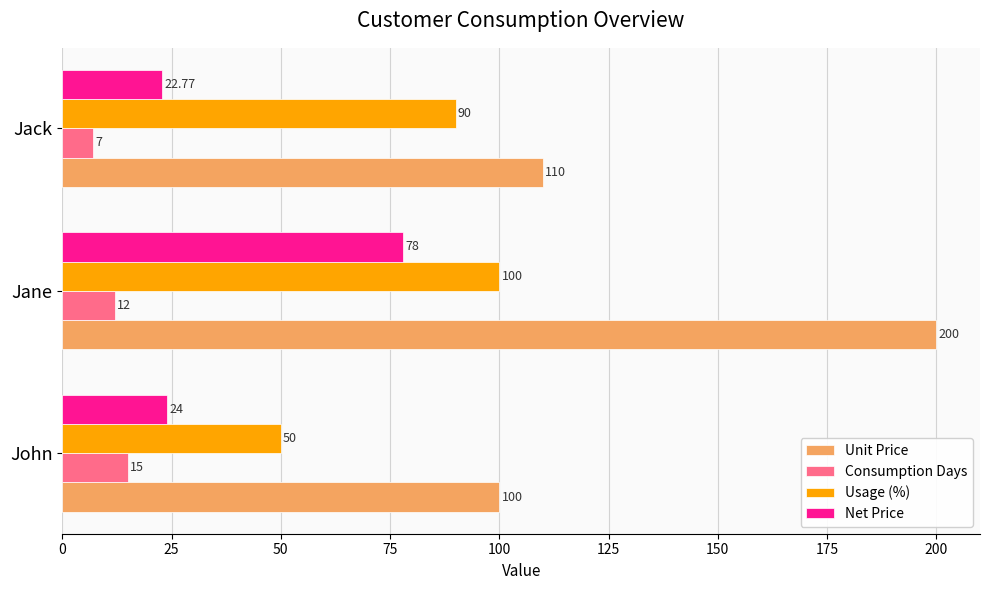

Is the value of Unit Price at Jack greater than the value of Consumption Days at Jack?

Yes